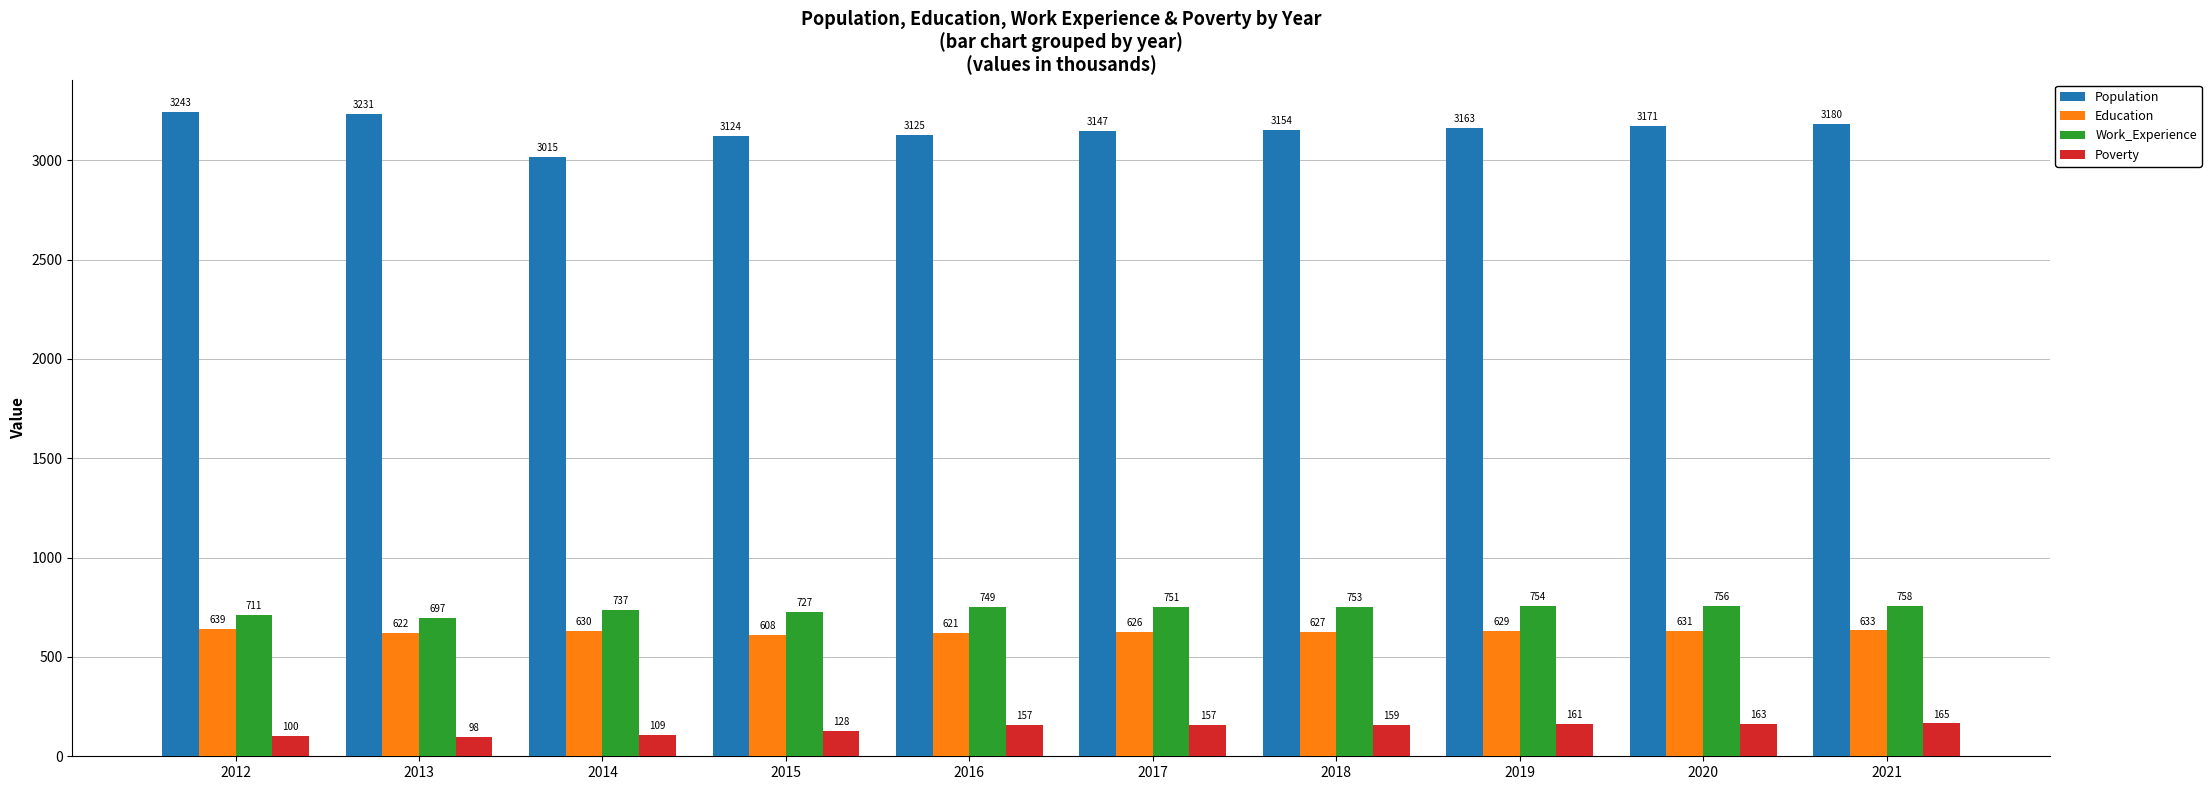

Is the value of Education at 2020 greater than the value of Poverty at 2012?

Yes